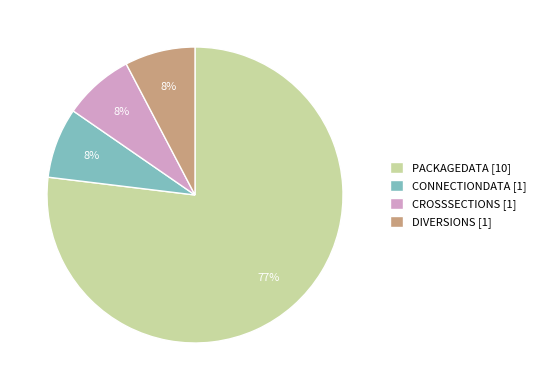

Is the sum of CROSSSECTIONS [1] and CONNECTIONDATA [1] greater than half?

No